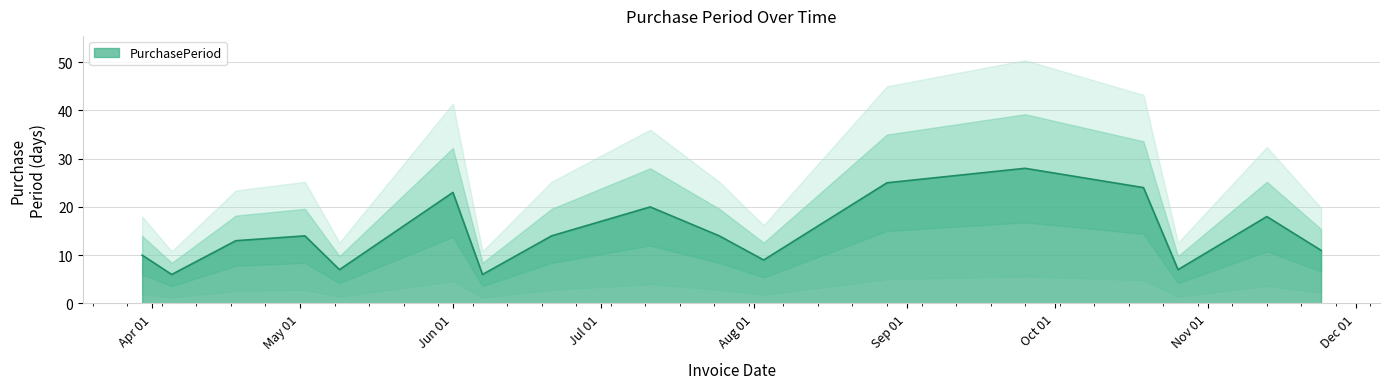

What is the change in value from 2017-03-30 to 2017-11-13?

+8